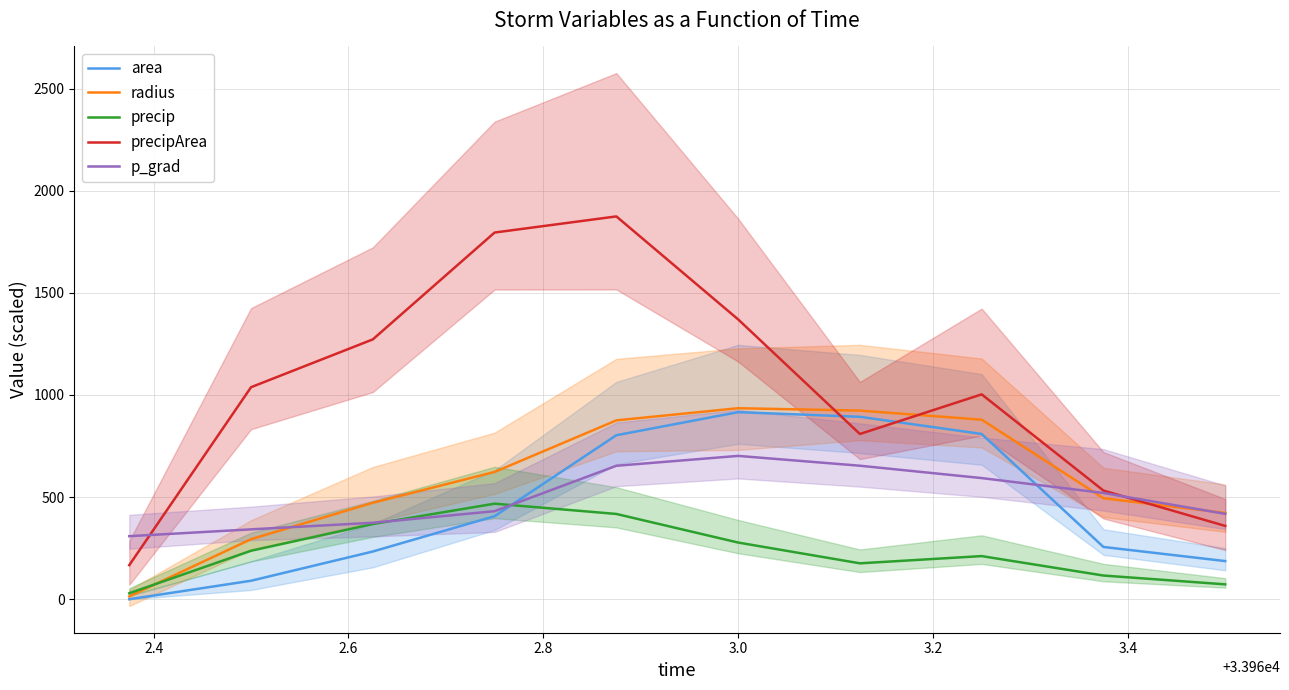

In area, how many points are higher than both neighbors (excluding endpoints)?

1